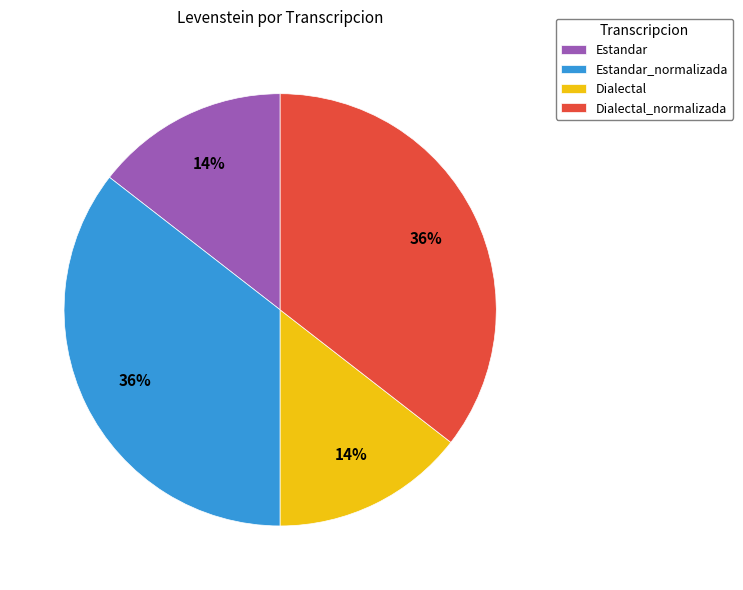

True or false: Dialectal accounts for 14% of the total.

True